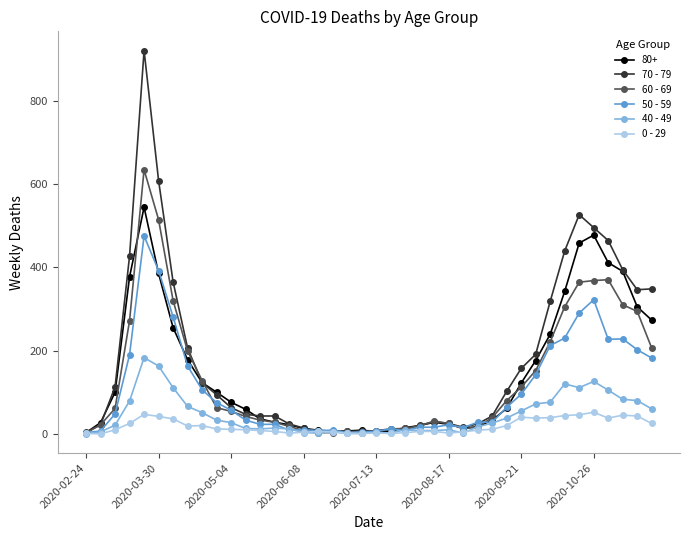

Which series has the largest range (max minus min)?

70 - 79